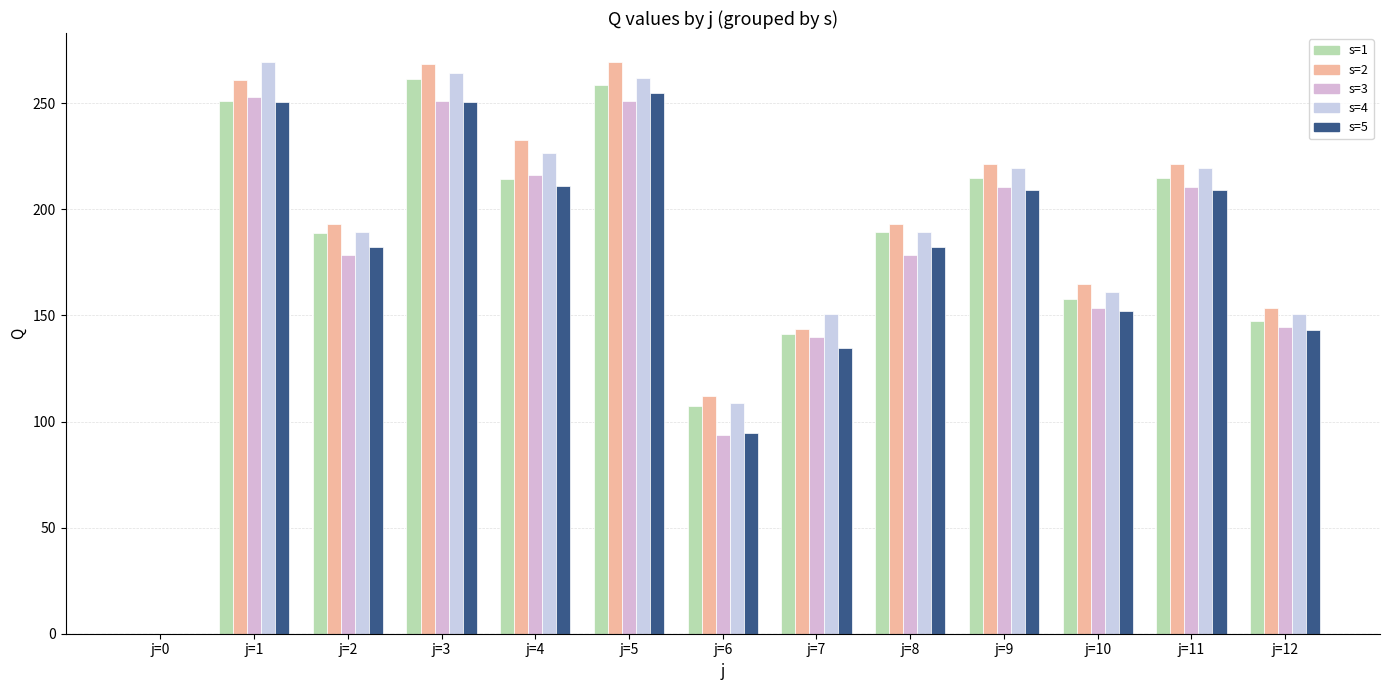

List the labels in order of s=4 value, largest first.

j=1, j=3, j=5, j=4, j=9, j=11, j=2, j=8, j=10, j=7, j=12, j=6, j=0